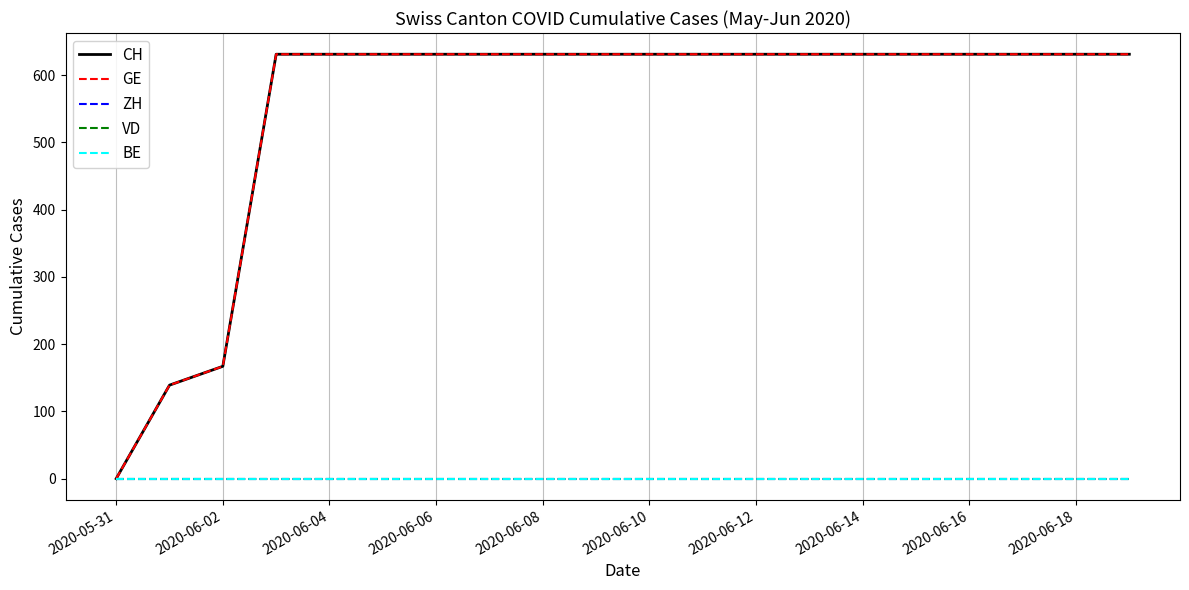

True or false: VD and BE intersect in this chart.

False